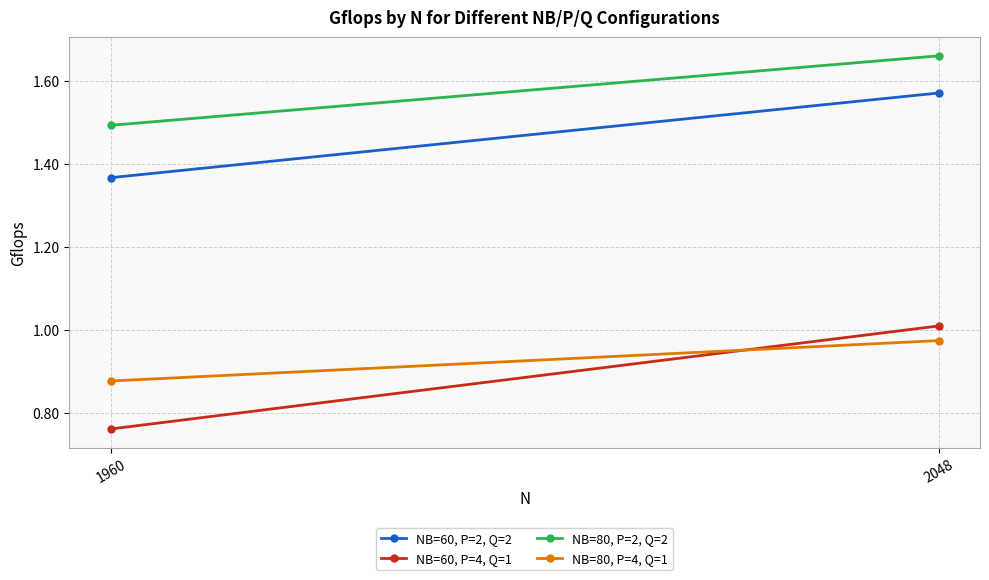

True or false: NB=60, P=4, Q=1 has a value of 1.0 at 2048.

True